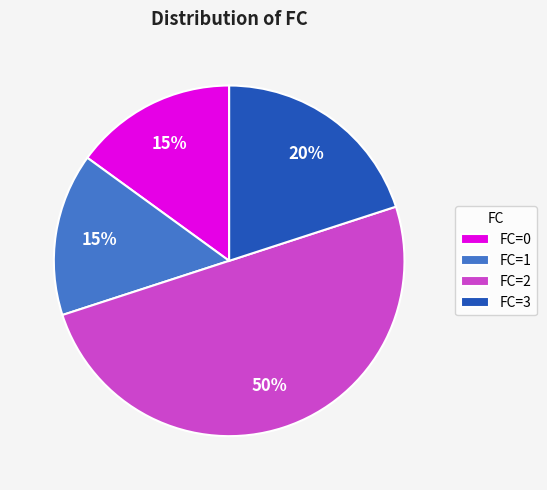

Is the sum of FC=1 and FC=2 greater than half?

Yes